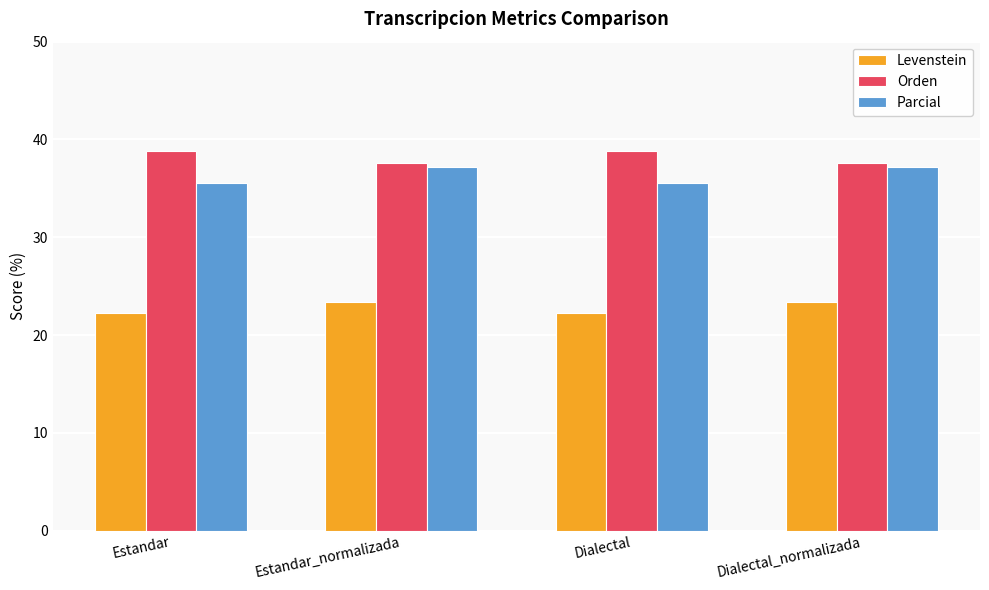

How many data points in Parcial are less than 37?

2